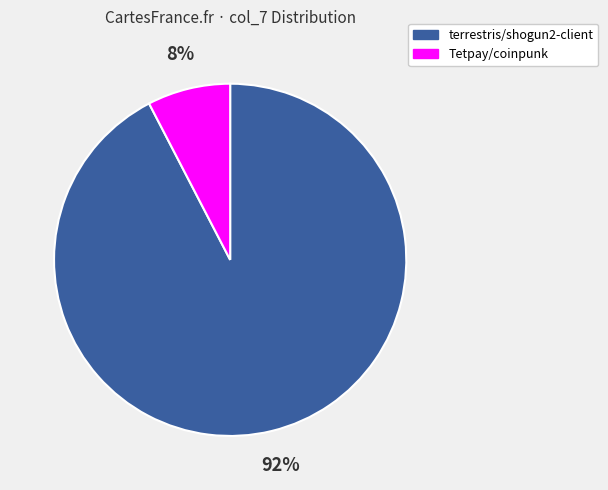

Which category accounts for the majority?

terrestris/shogun2-client